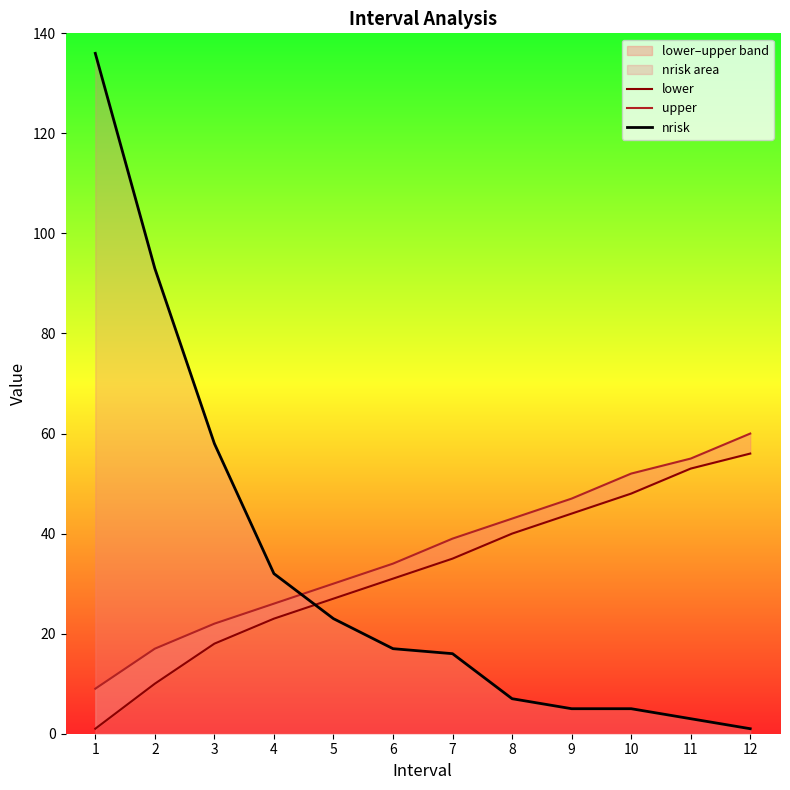

True or false: lower and nrisk cross at least once.

True